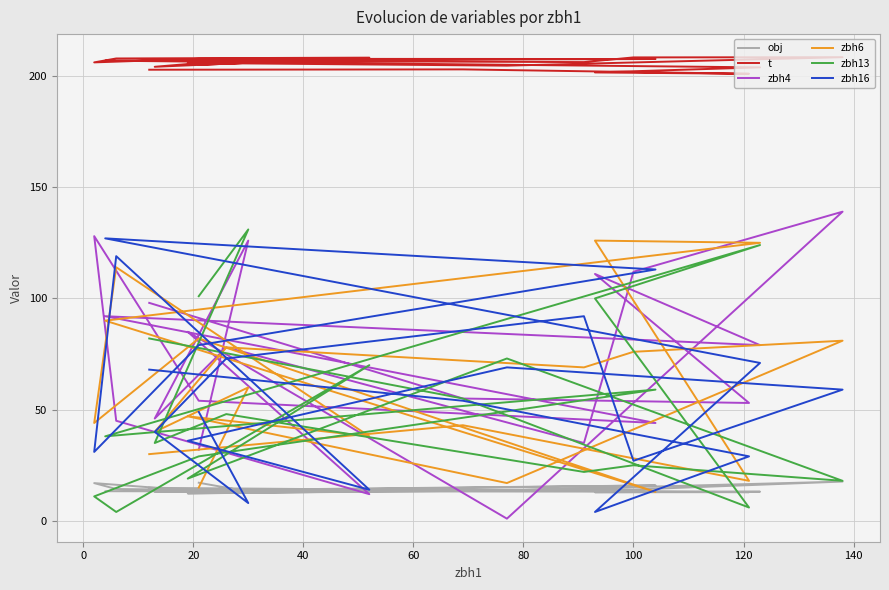

Reading right to left, transcribe all the data shown in this chart.

obj: 14.9	13.8	12.9	12.9	13.1	13.3	15.9	13.4	17.0	14.3	13.2	12.4	13.7	17.7	14.1	14.2	13.3	13.1	13.2	17.1
t: 202.8	203.0	201.0	201.6	203.9	206.9	207.6	207.7	206.1	207.9	208.2	205.9	204.6	208.4	208.3	206.2	206.8	204.1	205.9	205.0
zbh4: 98.0	55.0	53.0	111.0	79.0	92.0	44.0	54.0	128.0	45.0	12.0	85.0	1.0	139.0	112.0	35.0	78.0	46.0	126.0	32.0
zbh6: 30.0	43.0	18.0	126.0	125.0	90.0	13.0	82.0	44.0	114.0	38.0	47.0	17.0	81.0	76.0	69.0	78.0	40.0	60.0	15.0
zbh13: 82.0	55.0	6.0	100.0	124.0	38.0	59.0	29.0	11.0	4.0	70.0	19.0	73.0	18.0	25.0	22.0	48.0	35.0	131.0	101.0
zbh16: 68.0	54.0	29.0	4.0	71.0	127.0	113.0	79.0	31.0	119.0	14.0	36.0	69.0	59.0	27.0	92.0	73.0	40.0	8.0	49.0